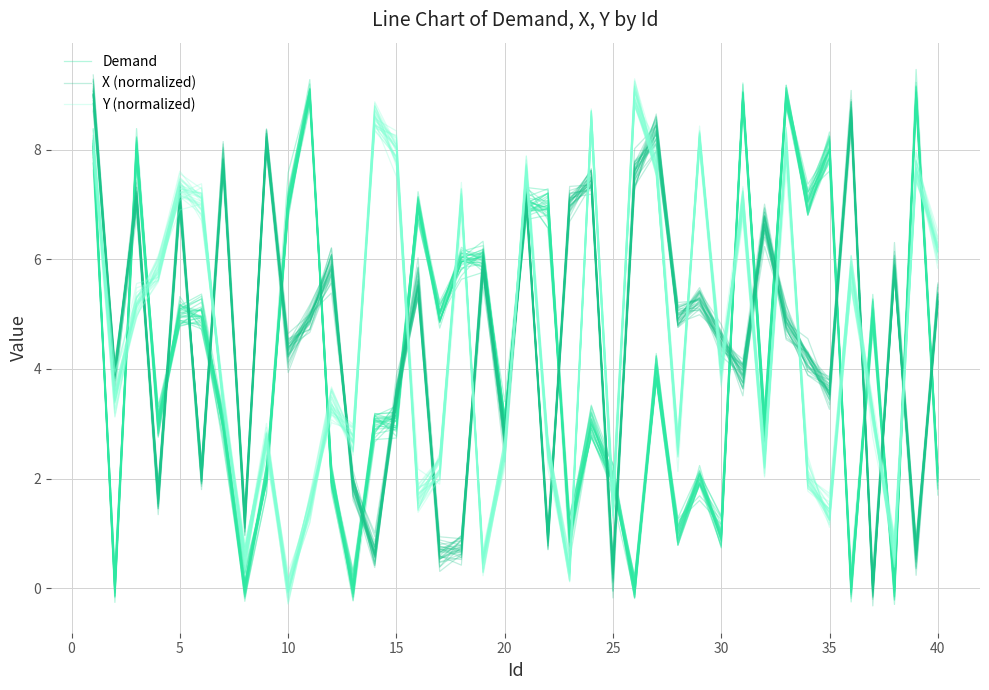

What is the sum of all Demand values?

163.7